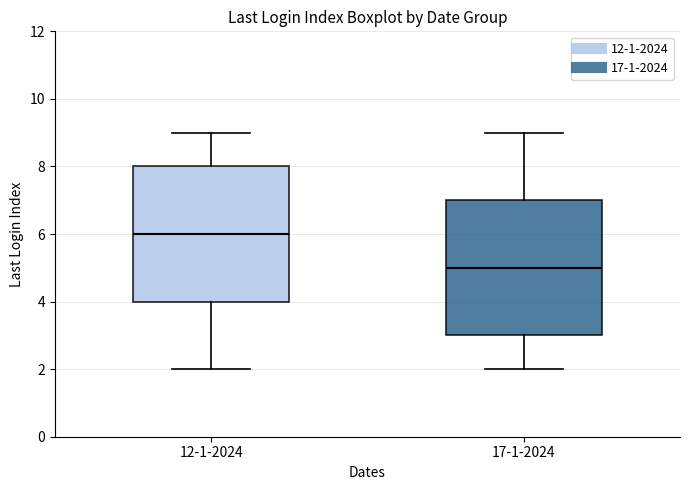

Reading left to right, read every box against the y-axis: the position of its median line, the range the box covers, and the ends of its whiskers. The values are not printed on the chart, so give them approximately, as read against the axis.

12-1-2024: median 6, box 4 to 8, whiskers 2 to 9
17-1-2024: median 5, box 3 to 7, whiskers 2 to 9